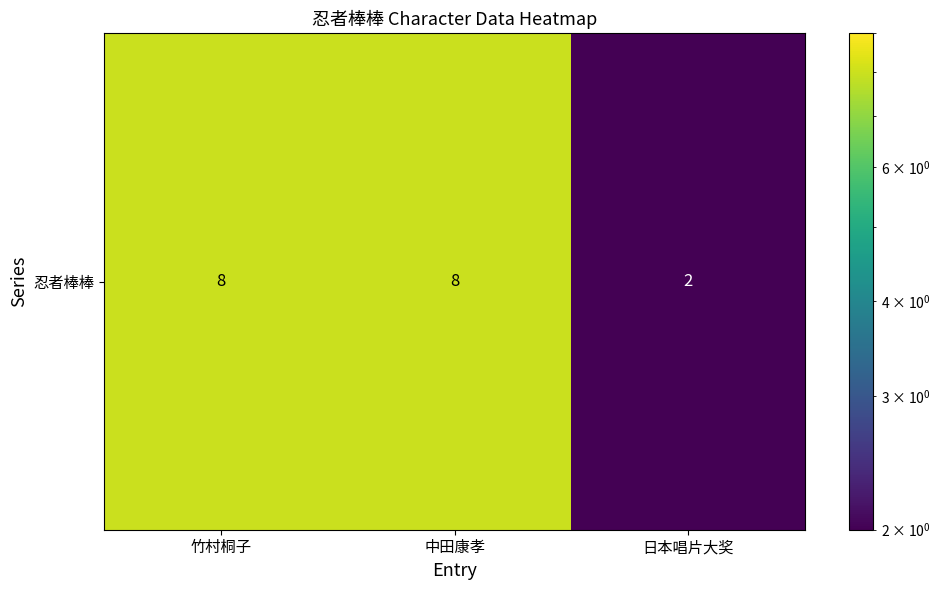

Which has a higher value, 中田康孝 or 竹村桐子?

中田康孝